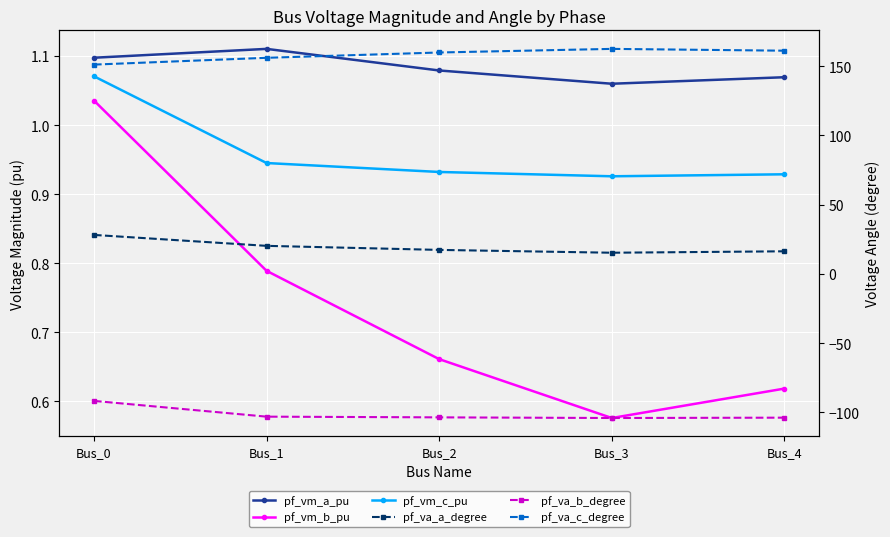

In pf_va_a_degree, how many points are lower than both neighbors (excluding endpoints)?

1